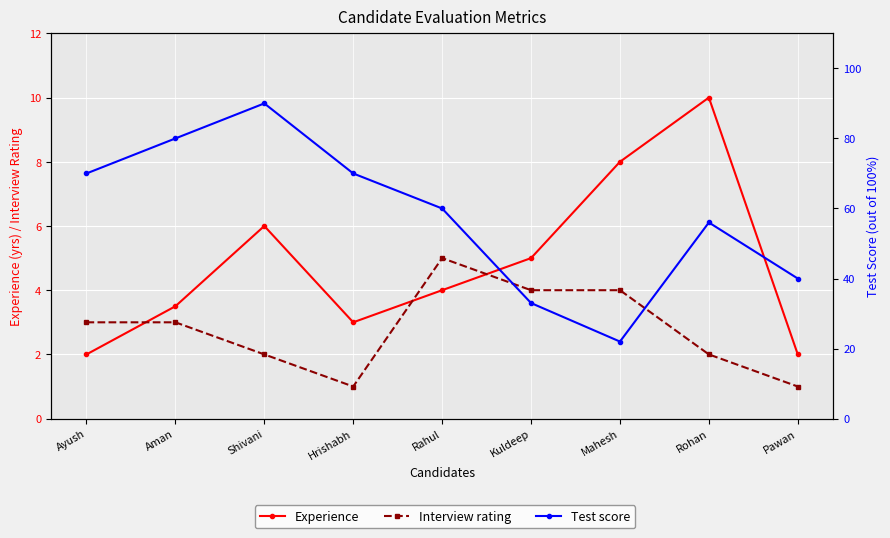

Where does the Interview rating series first go above 3?

Rahul